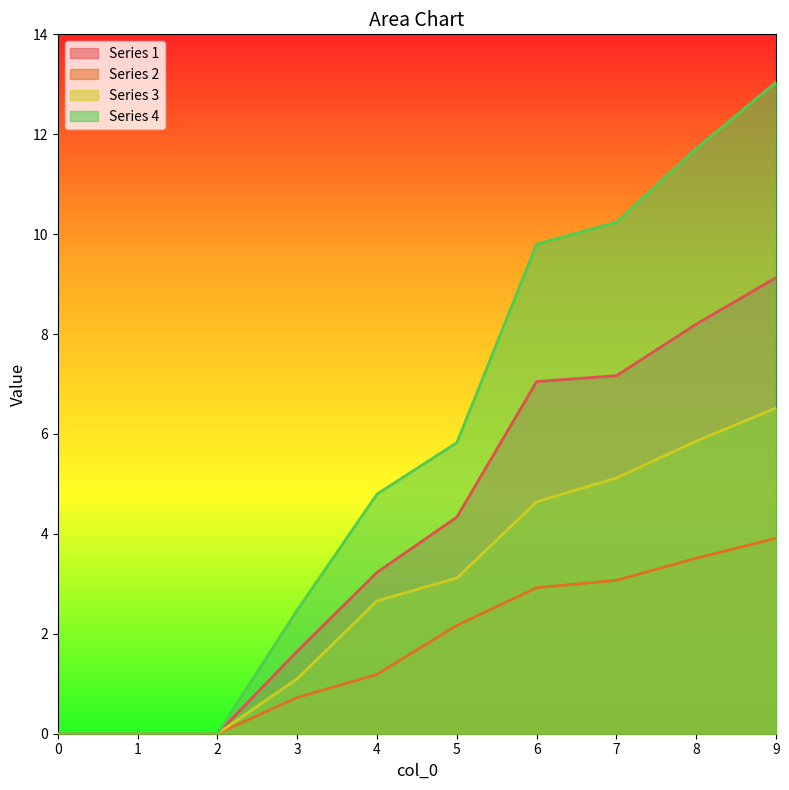

What is the total value across all series at 3?

6.0